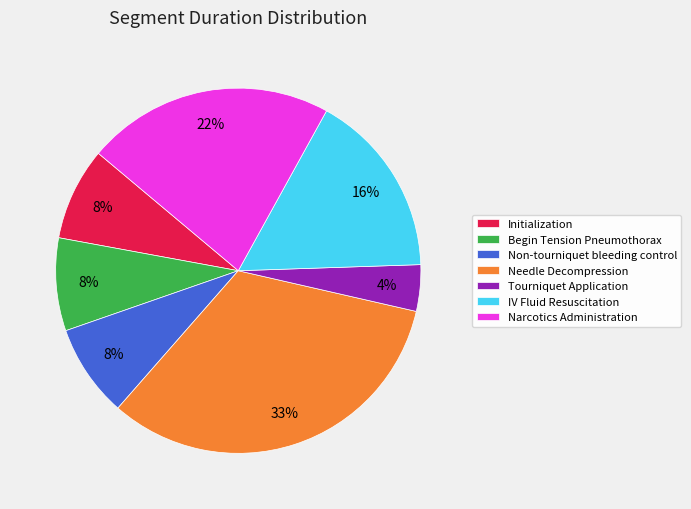

Combined, do Initialization and IV Fluid Resuscitation account for over 50%?

No